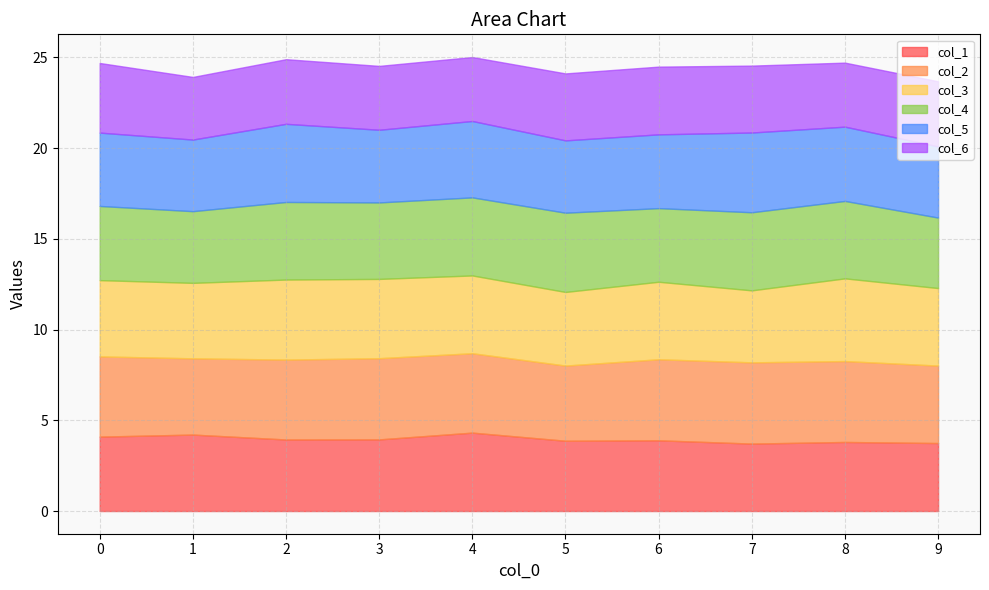

At which label does col_2 reach its peak?

7